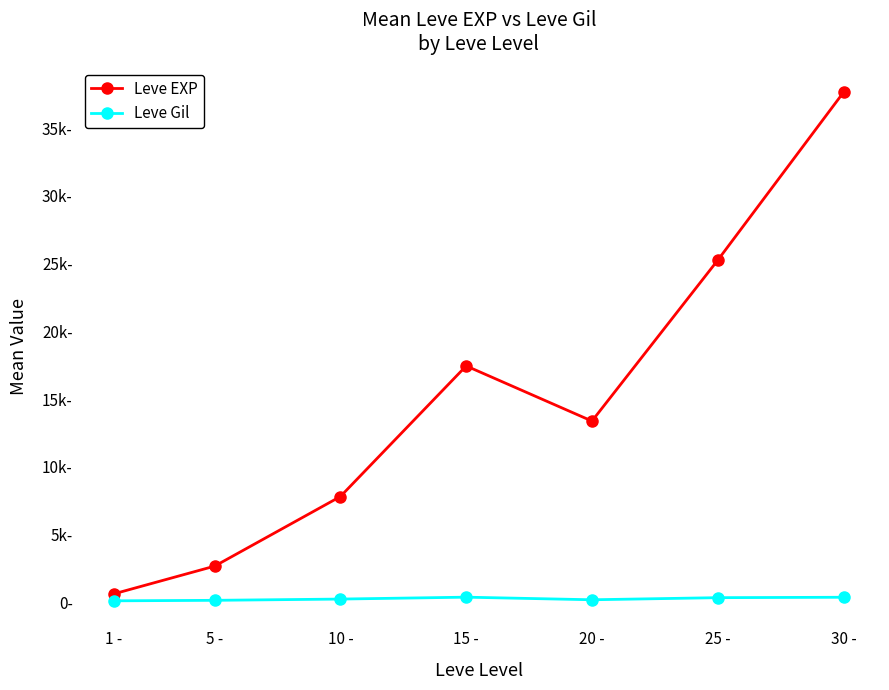

Reading left to right, extract all data points from this chart.

Leve EXP: 1 -=629.3	5 -=2671.7	10 -=7808.3	15 -=17445.0	20 -=13376.7	25 -=25245.0	30 -=37635.0
Leve Gil: 1 -=113.0	5 -=149.3	10 -=242.5	15 -=382.7	20 -=190.7	25 -=346.0	30 -=375.3